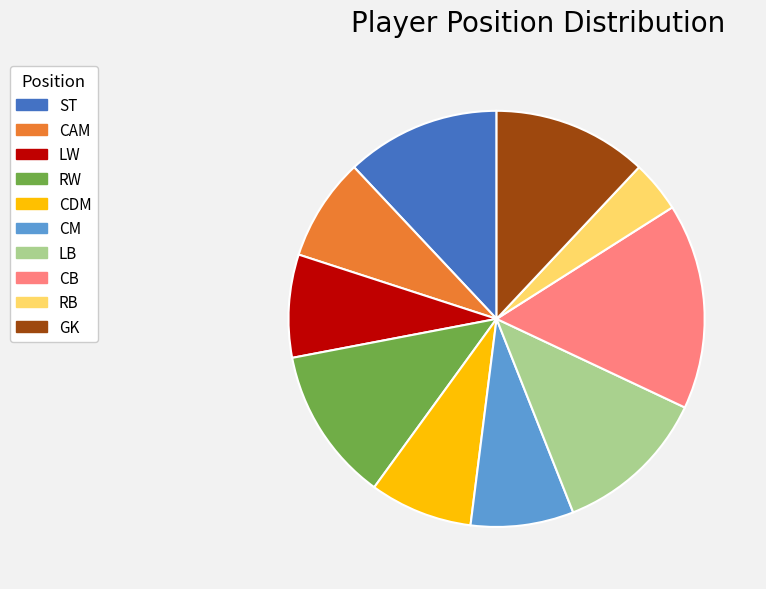

Does any single category account for the majority?

No